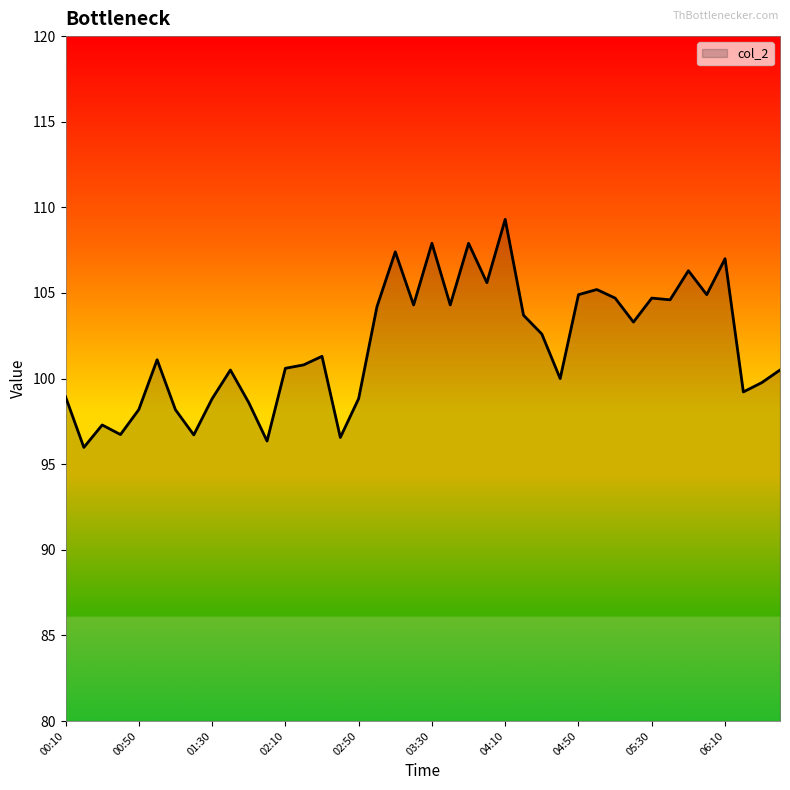

What is the greatest value displayed?

109.3